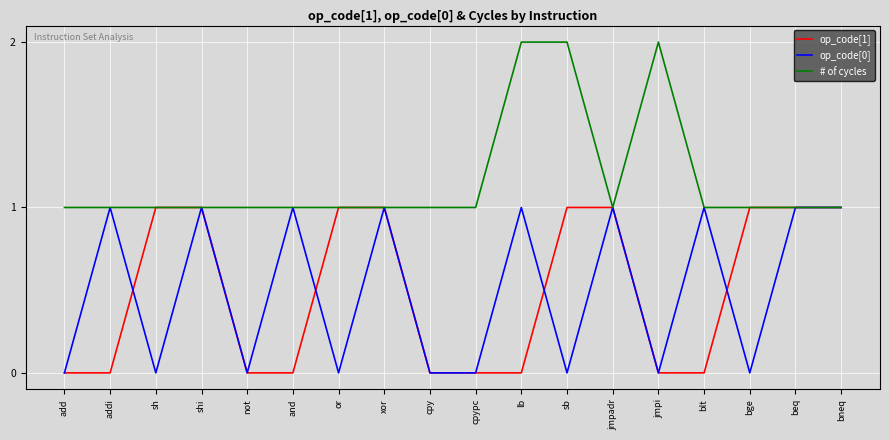

Between cpy and bge, which series saw the biggest shift?

op_code[1]